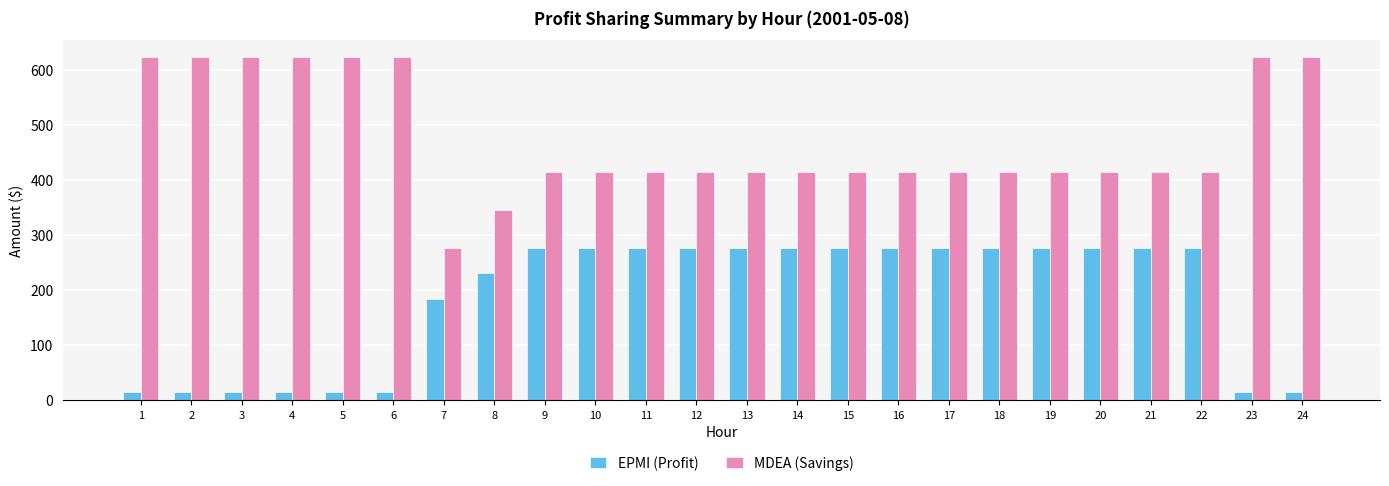

At 4, list the series in order from smallest to largest.

EPMI (Profit), MDEA (Savings)